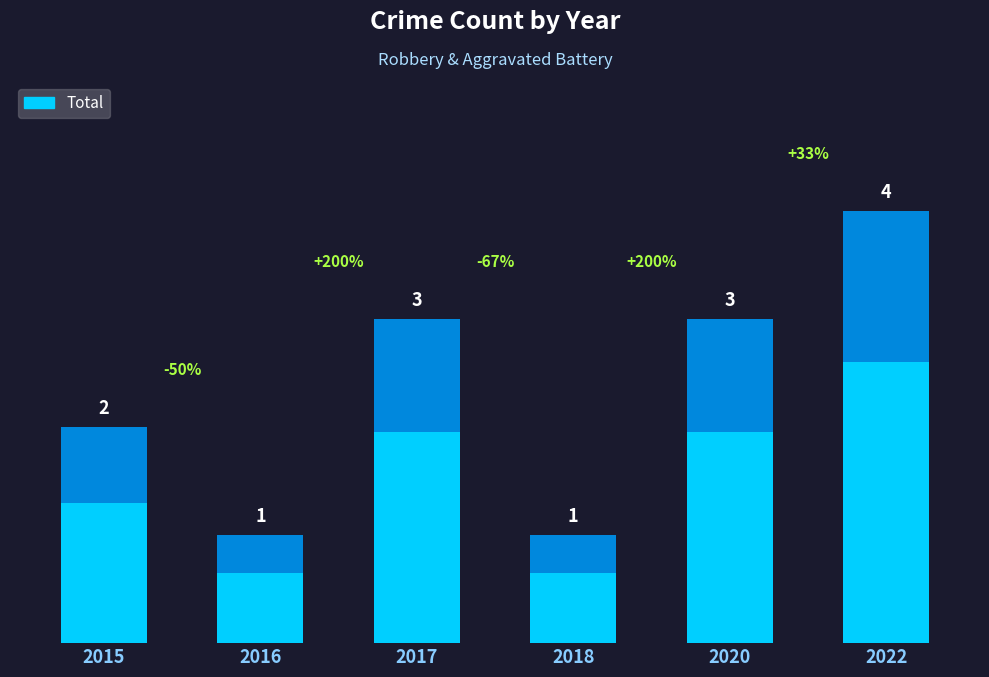

How many bars are there in total?

6